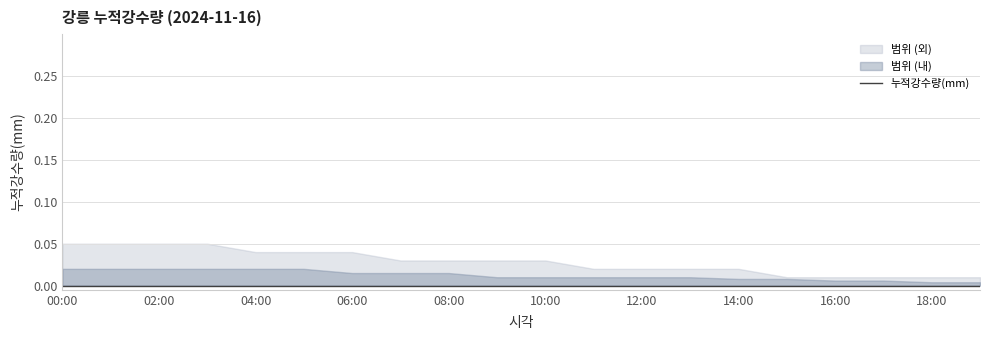

The mid_upper series shows 0.0 at 11:00. True or false?

True